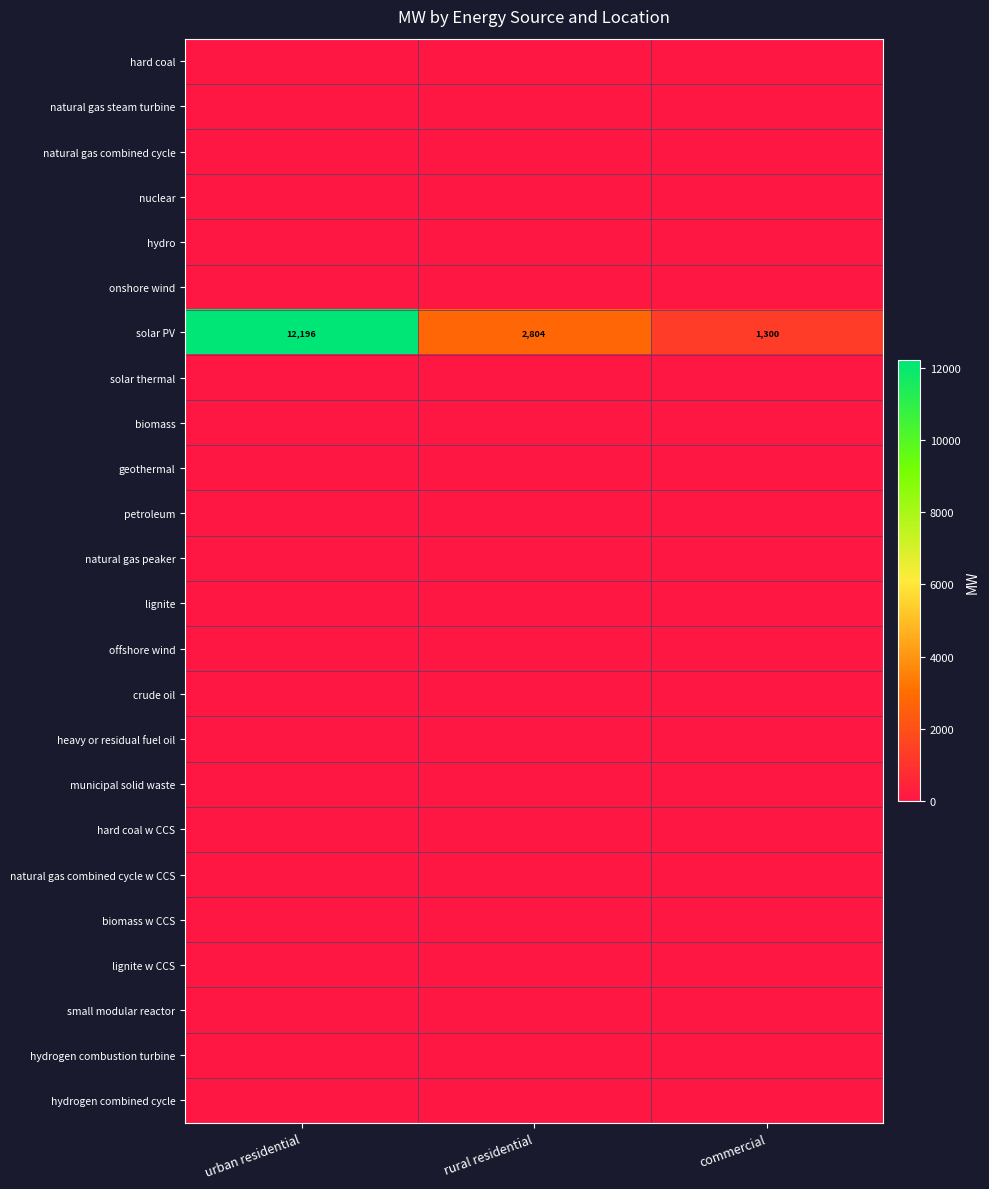

At how many categories does at least one series exceed 6061?

1